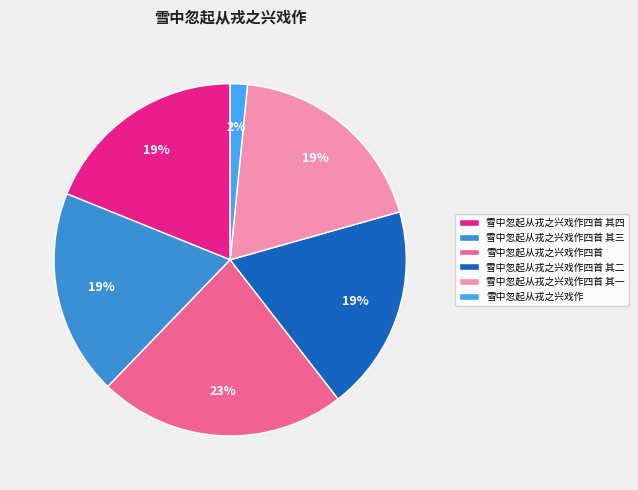

Combined, do 雪中忽起从戎之兴戏作 and 雪中忽起从戎之兴戏作四首 其一 account for over 50%?

No